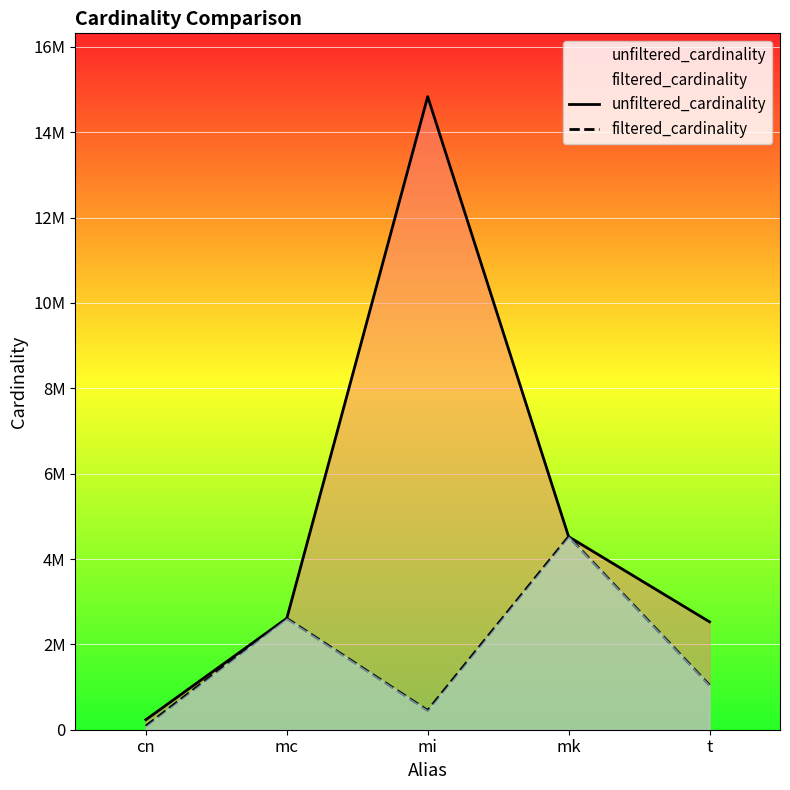

What is the maximum value for filtered_cardinality?

4523930